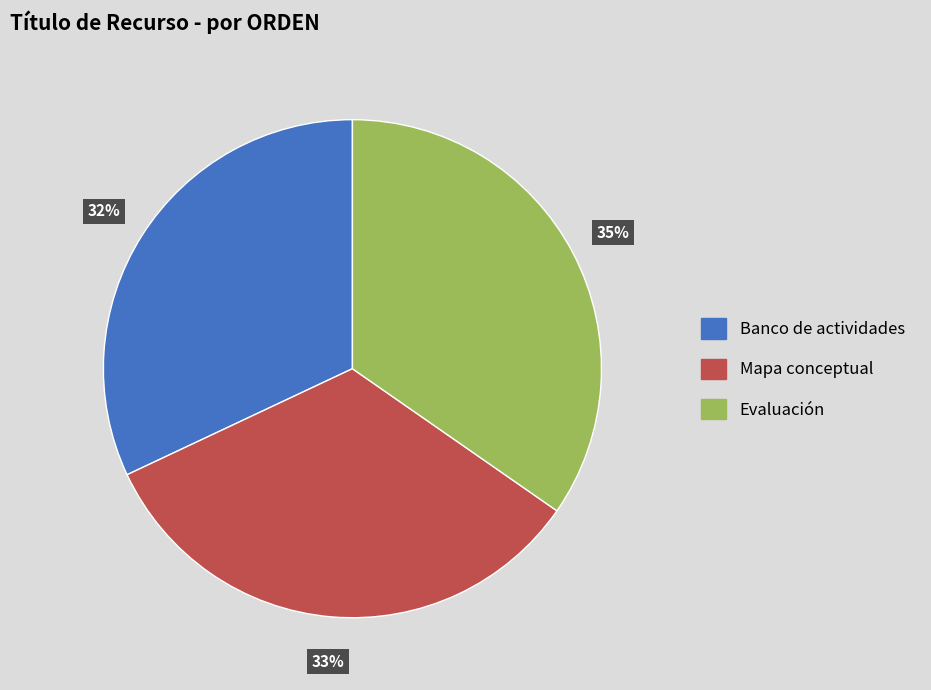

Count the number of slices in the pie.

3